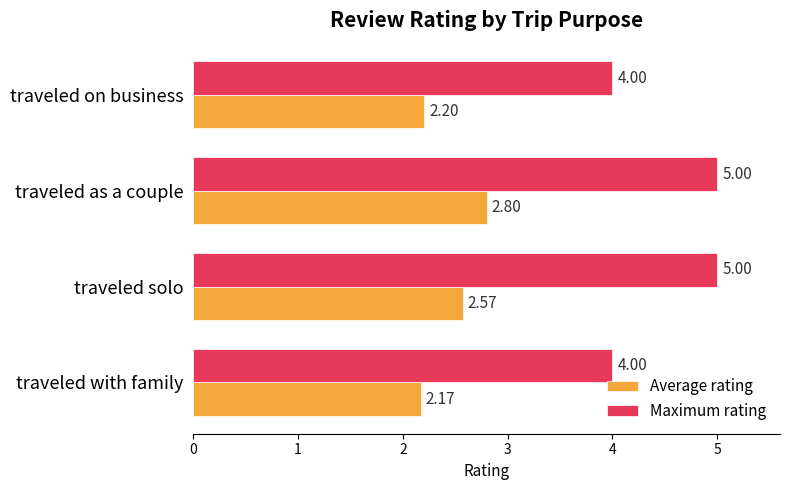

At which label does Average rating reach its peak?

traveled as a couple